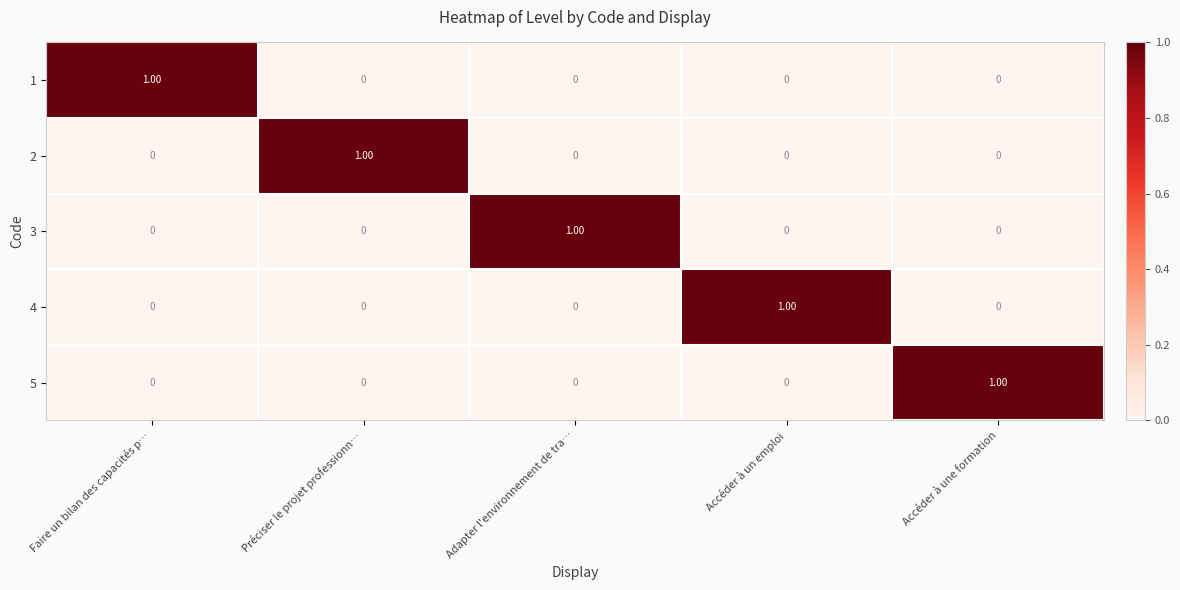

Which category has the highest value in the 1 series?

Faire un bilan des capacités p…